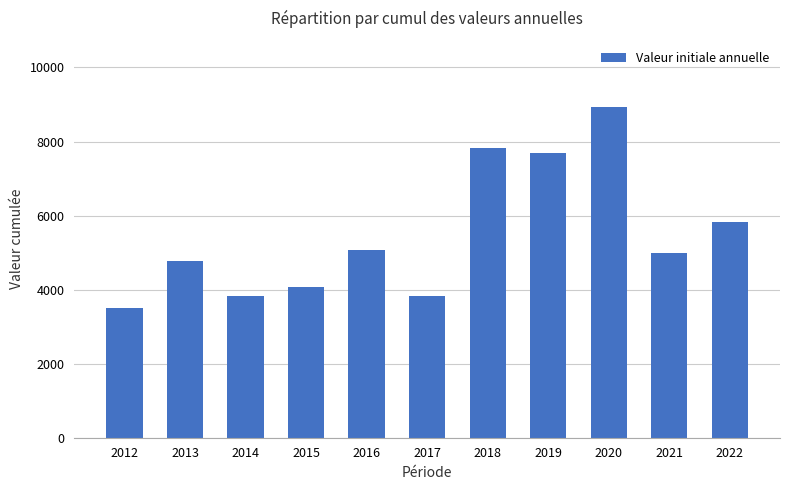

Does the chart contain stacked bars?

No